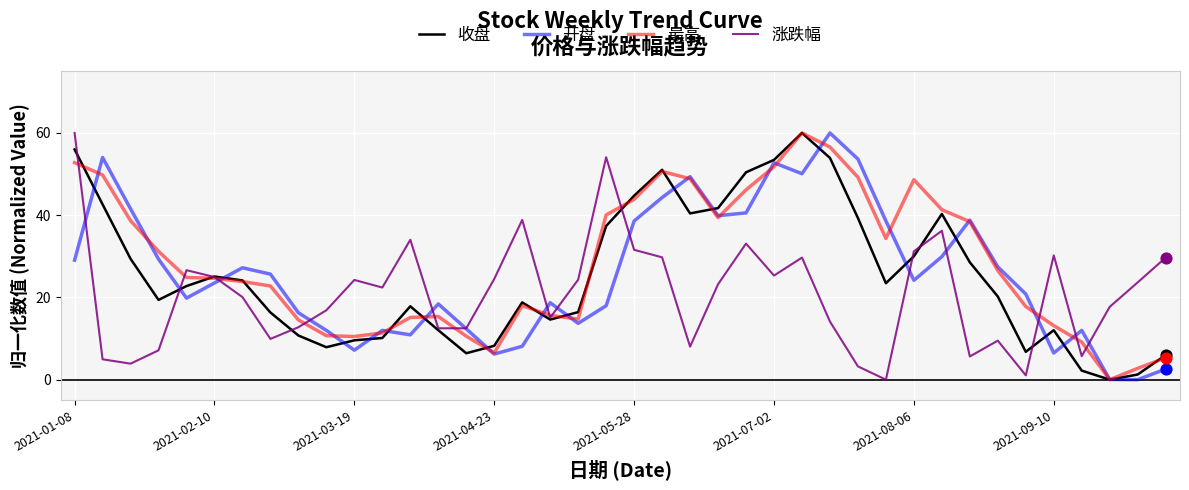

Which series has the largest total across all categories?

最高